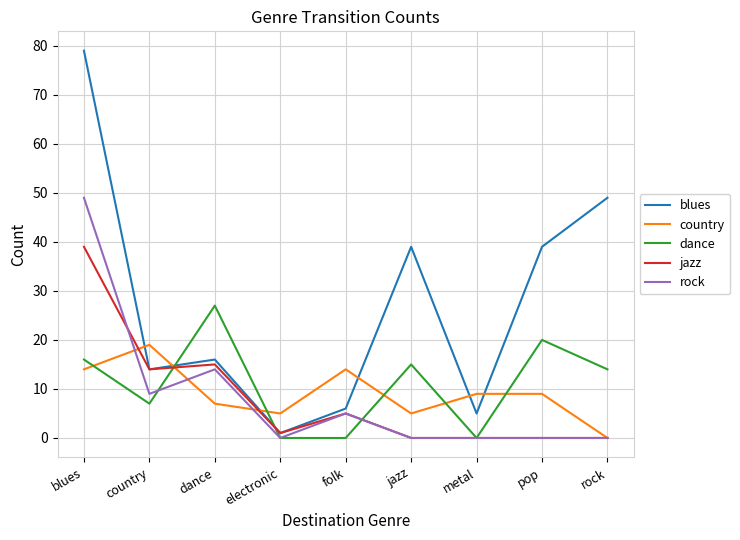

Which series has the largest total across all categories?

blues